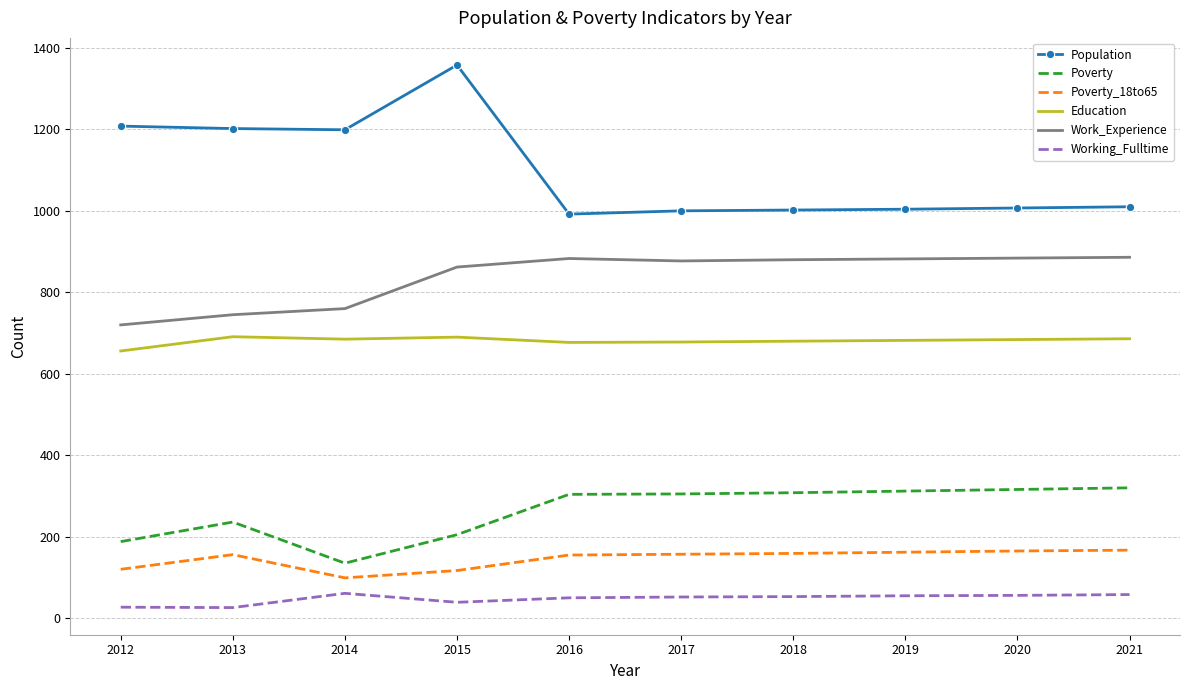

Read the Poverty value at 2018.

308